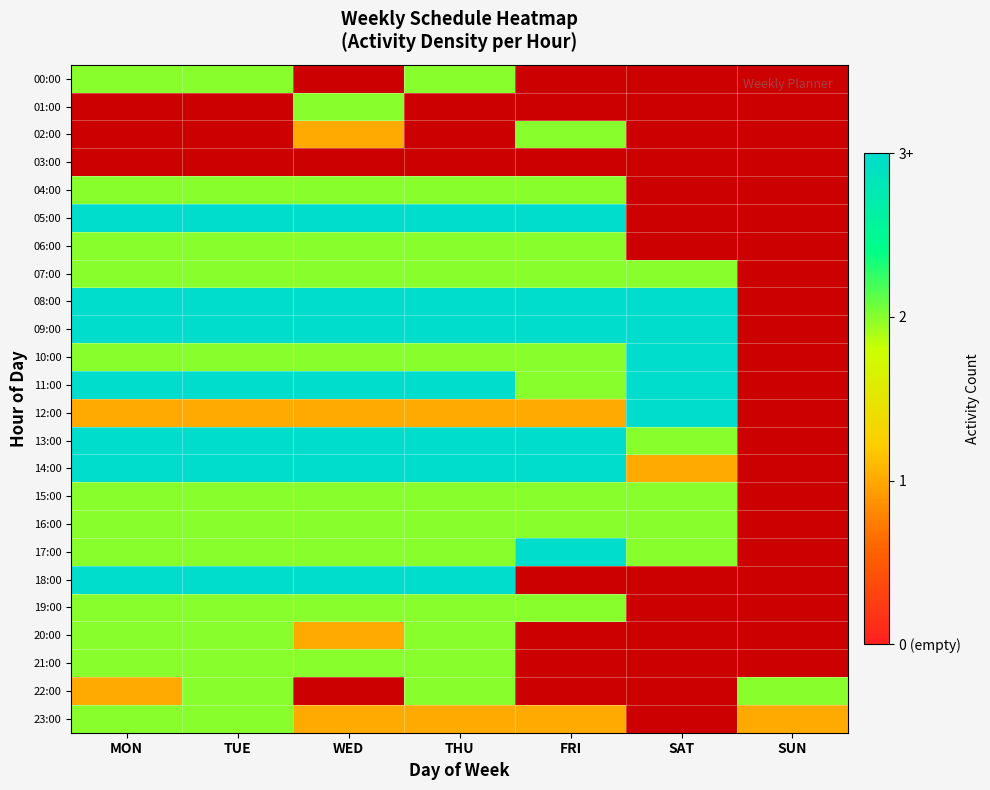

Which series has the largest range (max minus min)?

12:00